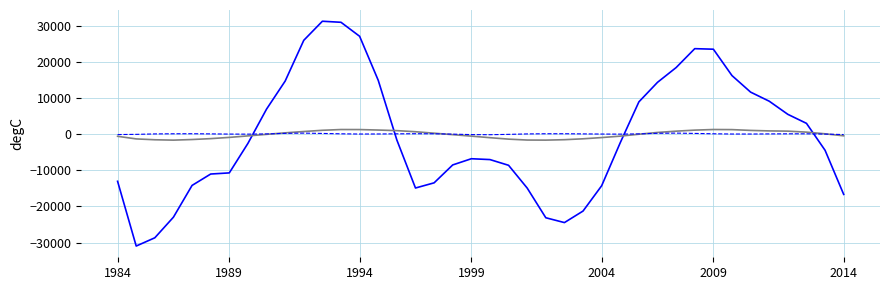

What is the smallest value displayed?

-30977